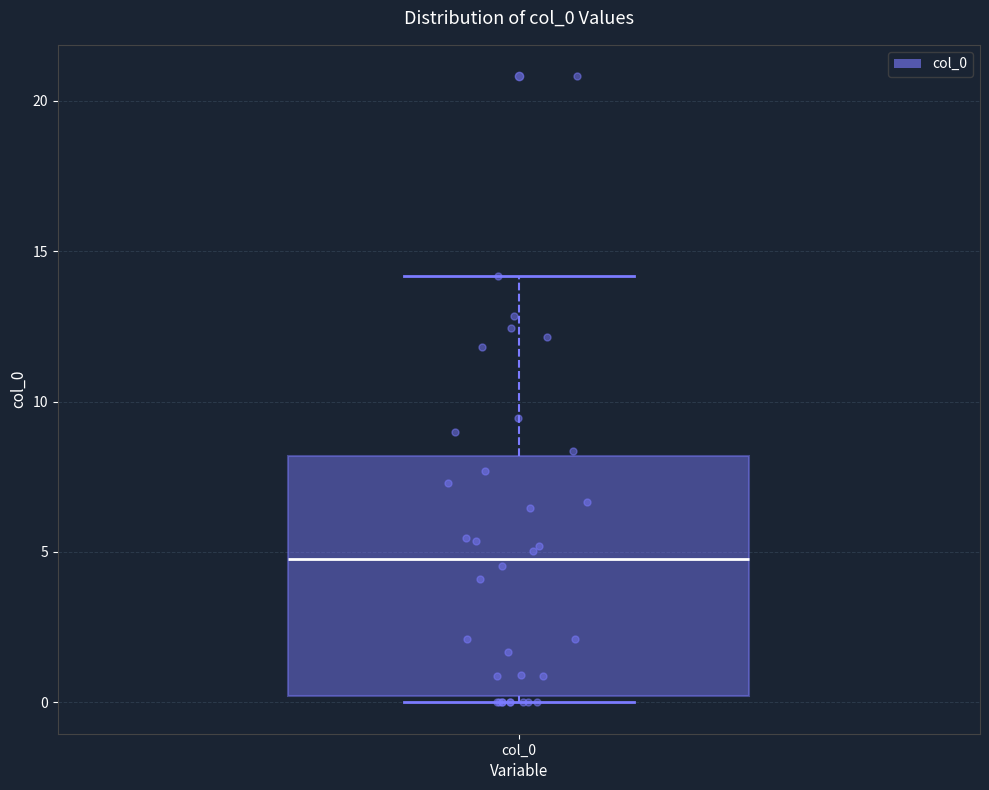

Transcribe this box plot: give where the median line is, the range the box spans, and where the two whiskers end, as read against the y-axis. The values are not printed on the chart, so give them approximately, as read against the axis.

median 5, box 0 to 8, whiskers 0 (just below the box's lower edge) to 14